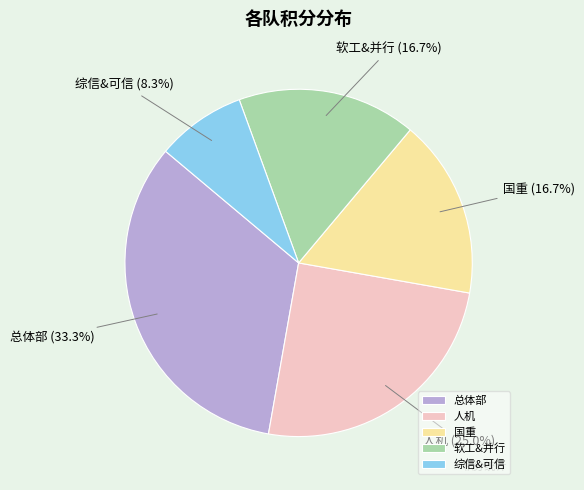

How many slices are in this pie chart?

5